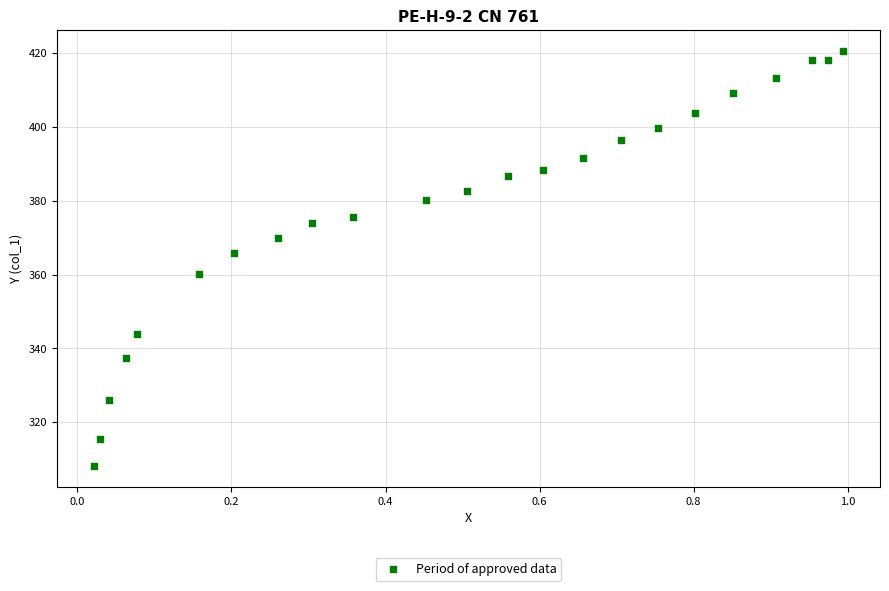

What Y value in the scatter plot is closest to 364?

365.8